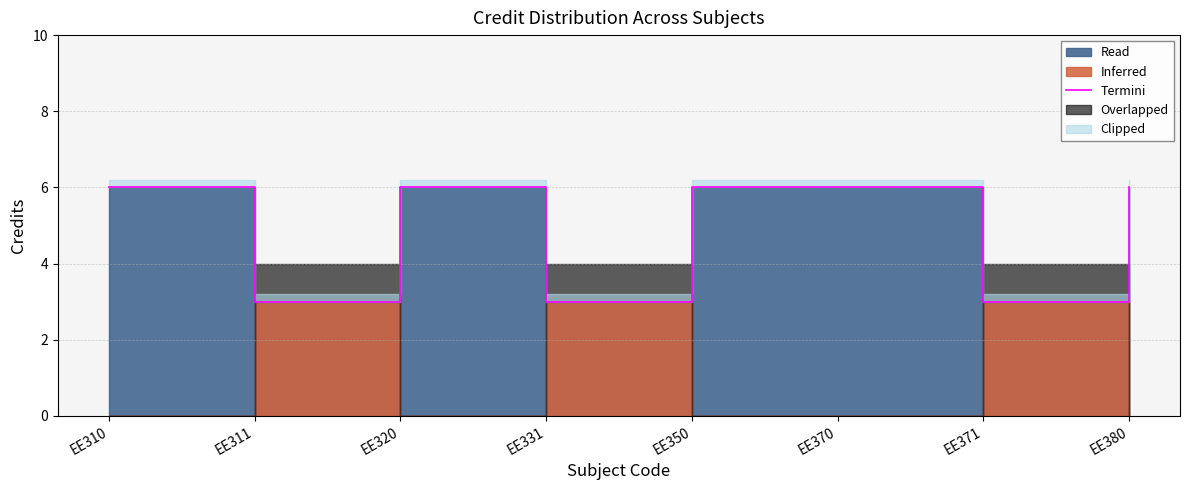

List the labels in order of value, smallest first.

EE311, EE331, EE371, EE310, EE320, EE350, EE370, EE380